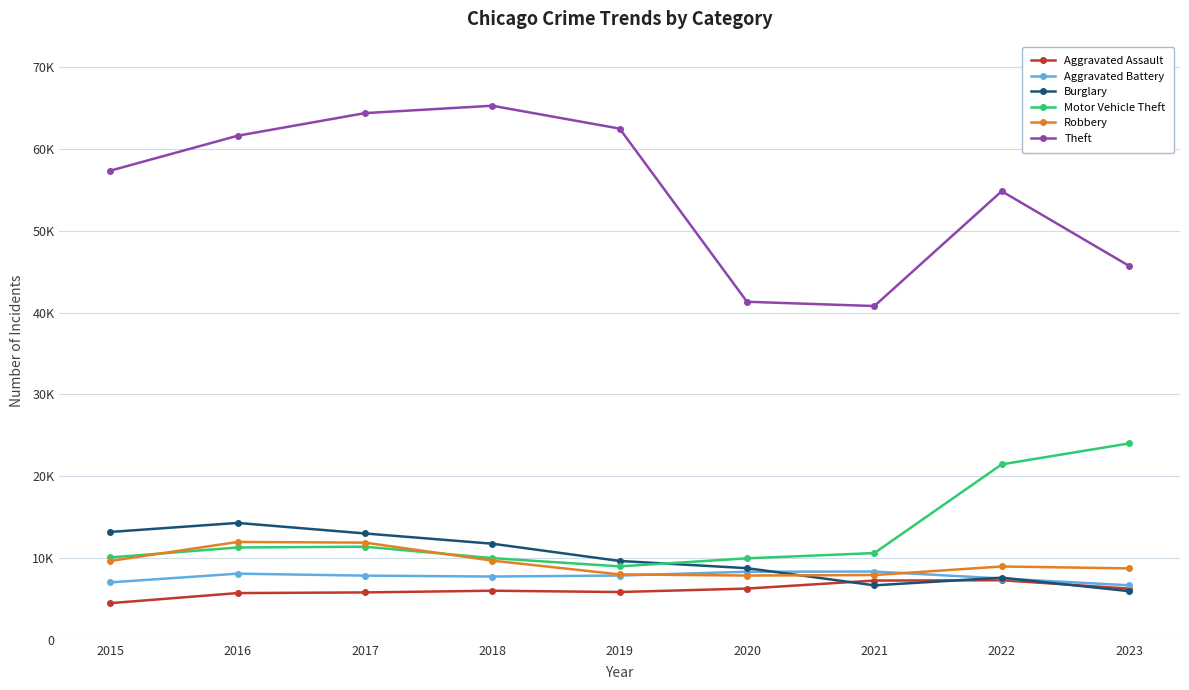

What is the difference between the second highest and second lowest values in the Motor Vehicle Theft series?

11488